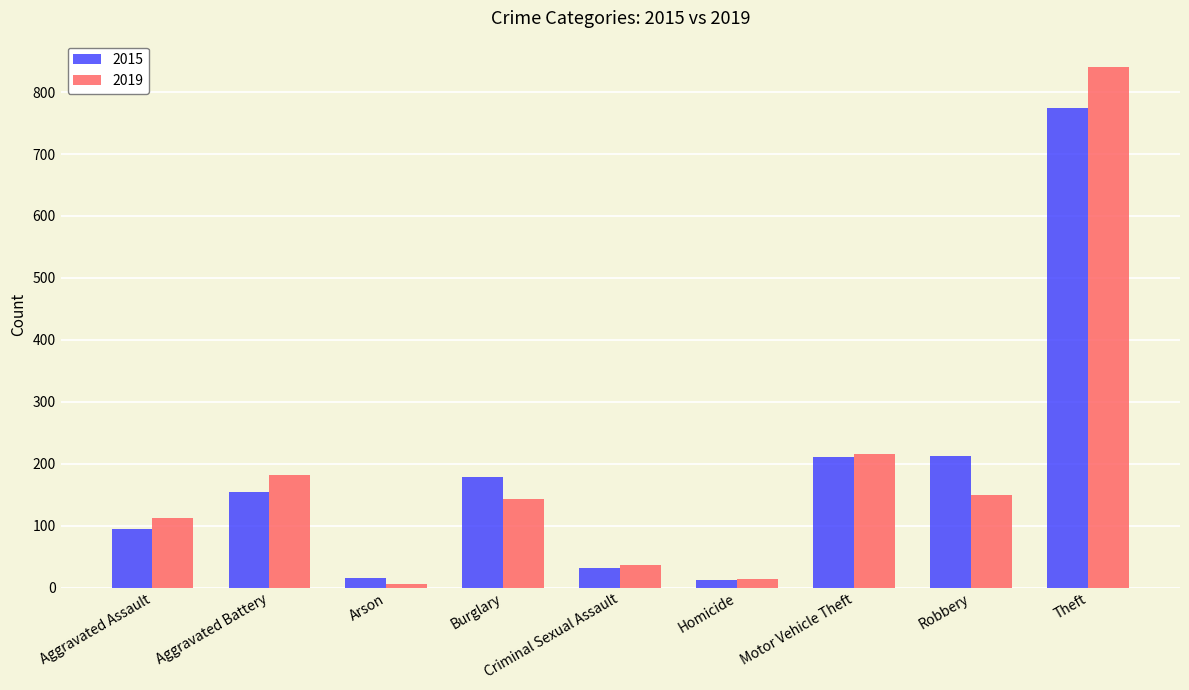

True or false: 2019 has a value of 37 at Criminal Sexual Assault.

True